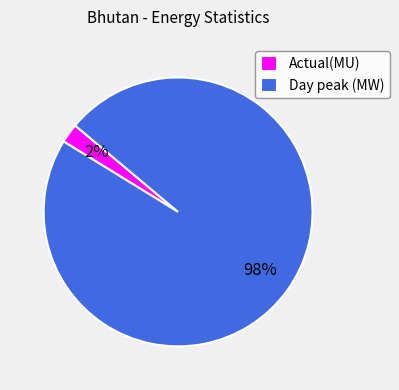

Count the number of slices in the pie.

2